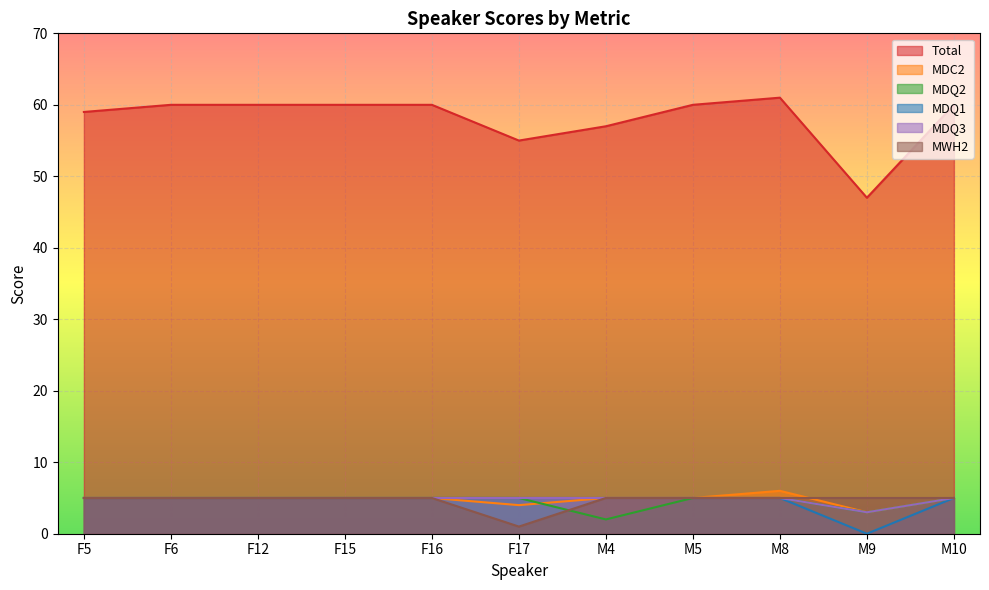

Reading left to right, extract all data points from this chart.

Total: F5=59	F6=60	F12=60	F15=60	F16=60	F17=55	M4=57	M5=60	M8=61	M9=47	M10=60
MDC2: F5=5	F6=5	F12=5	F15=5	F16=5	F17=4	M4=5	M5=5	M8=6	M9=3	M10=5
MDQ2: F5=5	F6=5	F12=5	F15=5	F16=5	F17=5	M4=2	M5=5	M8=5	M9=3	M10=5
MDQ1: F5=5	F6=5	F12=5	F15=5	F16=5	F17=5	M4=5	M5=5	M8=5	M9=0	M10=5
MDQ3: F5=5	F6=5	F12=5	F15=5	F16=5	F17=5	M4=5	M5=5	M8=5	M9=3	M10=5
MWH2: F5=5	F6=5	F12=5	F15=5	F16=5	F17=1	M4=5	M5=5	M8=5	M9=5	M10=5